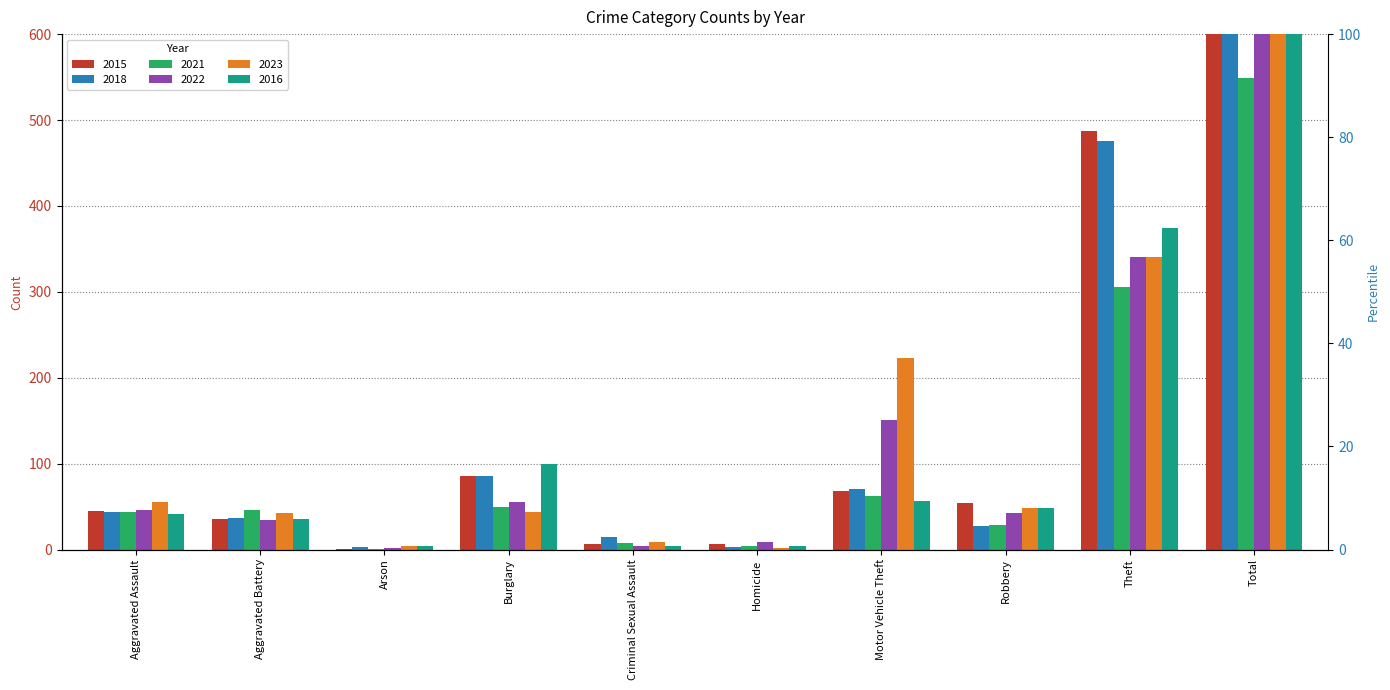

List the labels in order of 2022 value, smallest first.

Arson, Criminal Sexual Assault, Homicide, Aggravated Battery, Robbery, Aggravated Assault, Burglary, Motor Vehicle Theft, Theft, Total